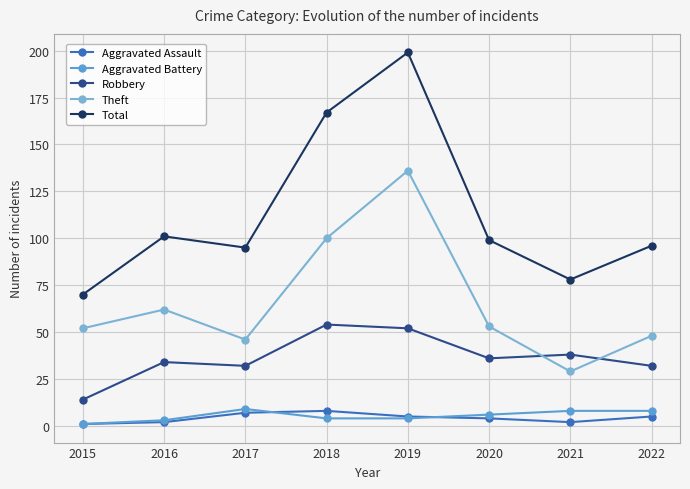

What value does the Theft series have at 2017, to the nearest 5?

45